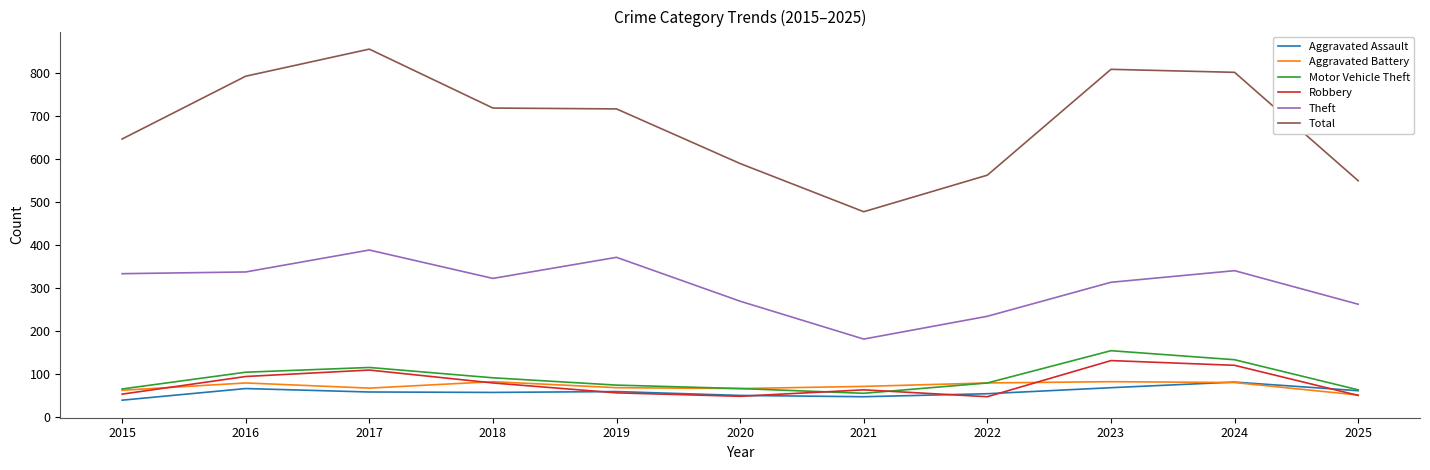

How many categories are shown in the chart?

11